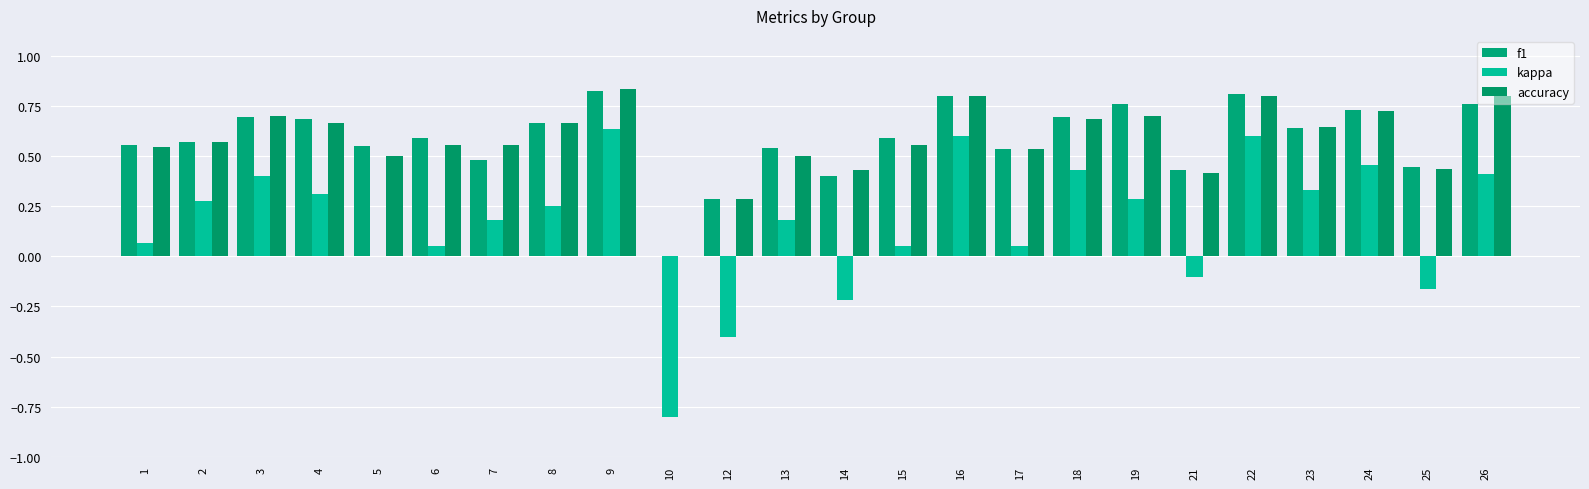

What are all the series names shown in the legend?

f1, kappa, accuracy